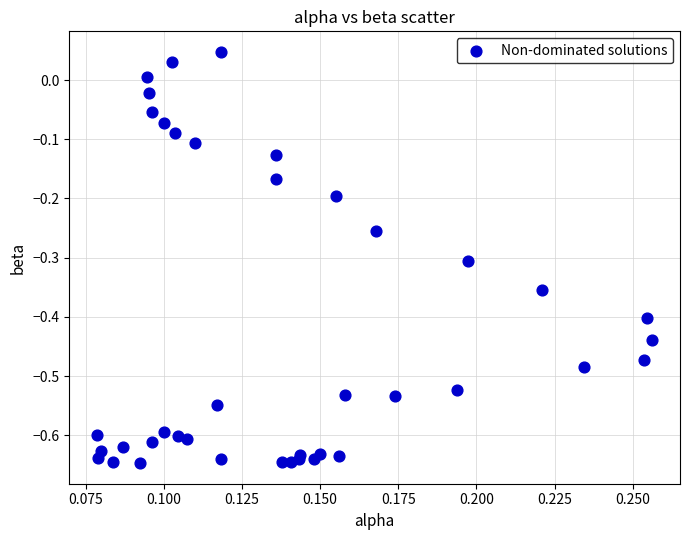

How many data points are displayed?

40